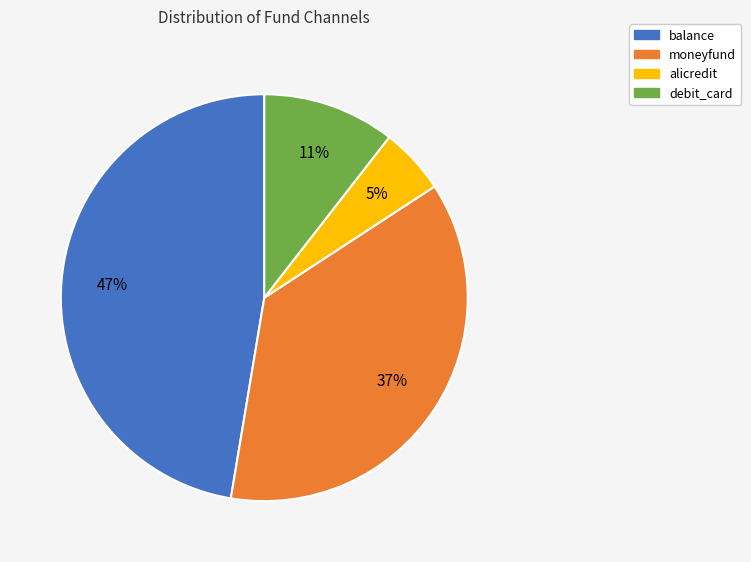

Is the sum of balance and debit_card greater than half?

Yes